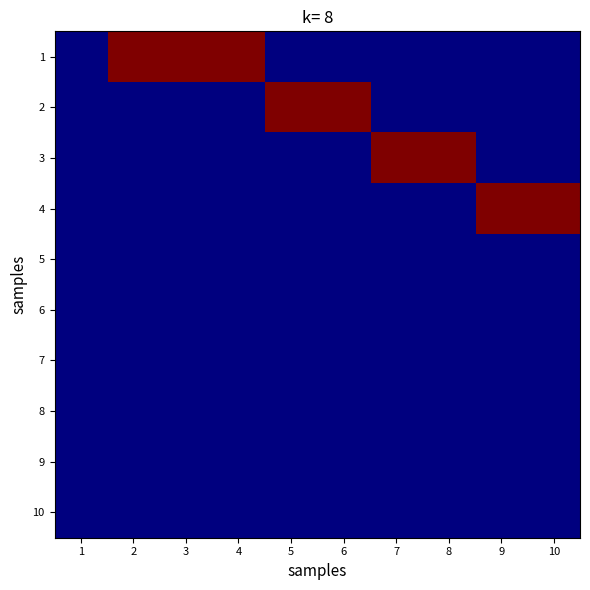

At which category is the sum across all series the highest?

2